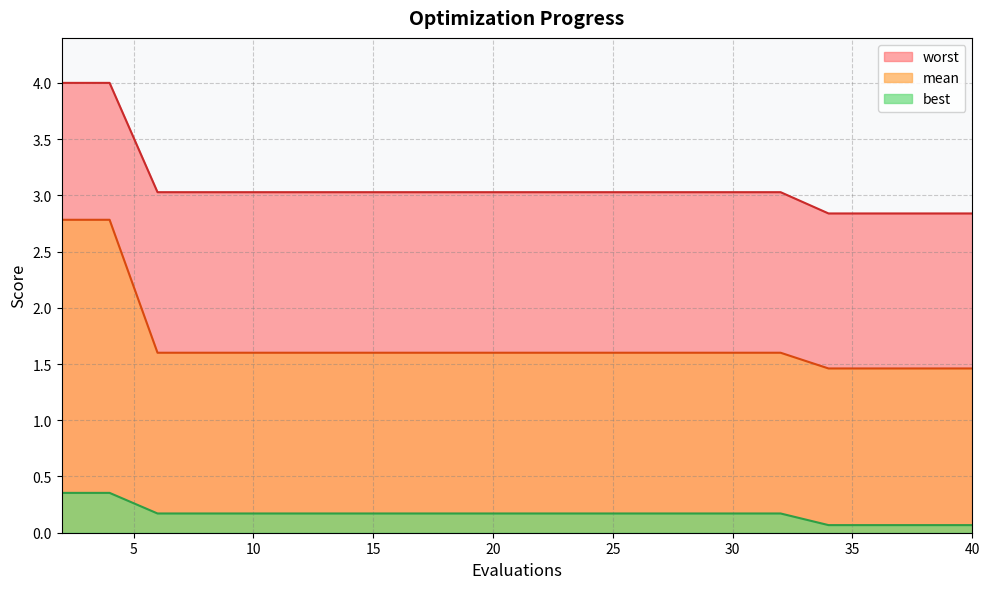

At which label is worst closest to 3?

6